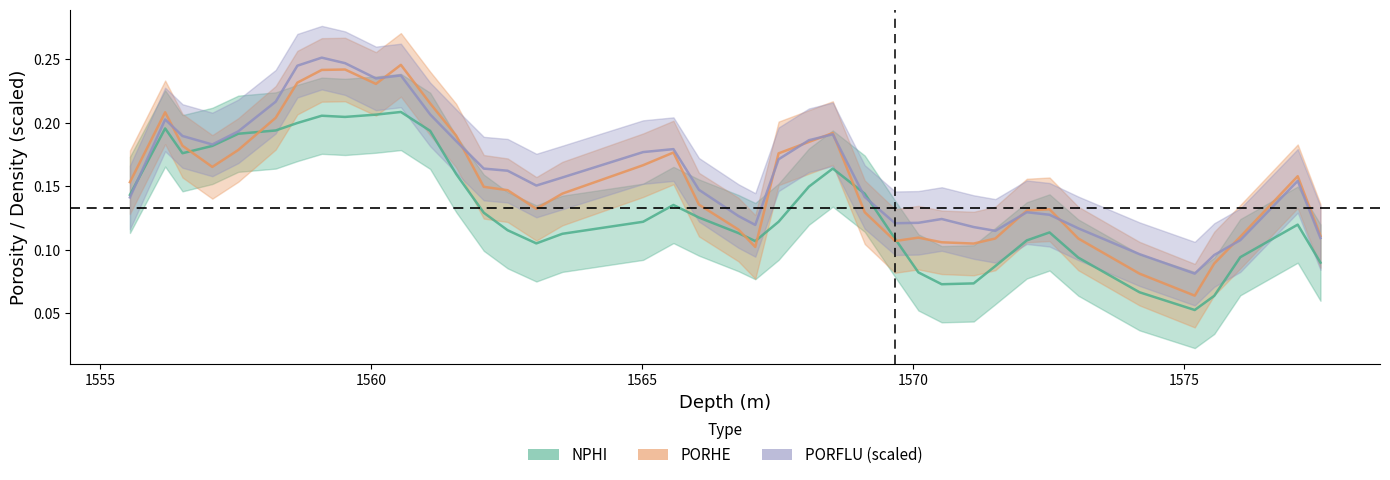

What is the greatest value displayed?

0.3